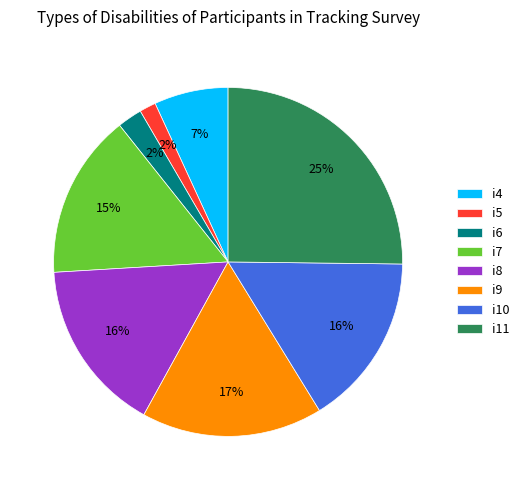

Is it true that i7 is 1% of the pie?

False